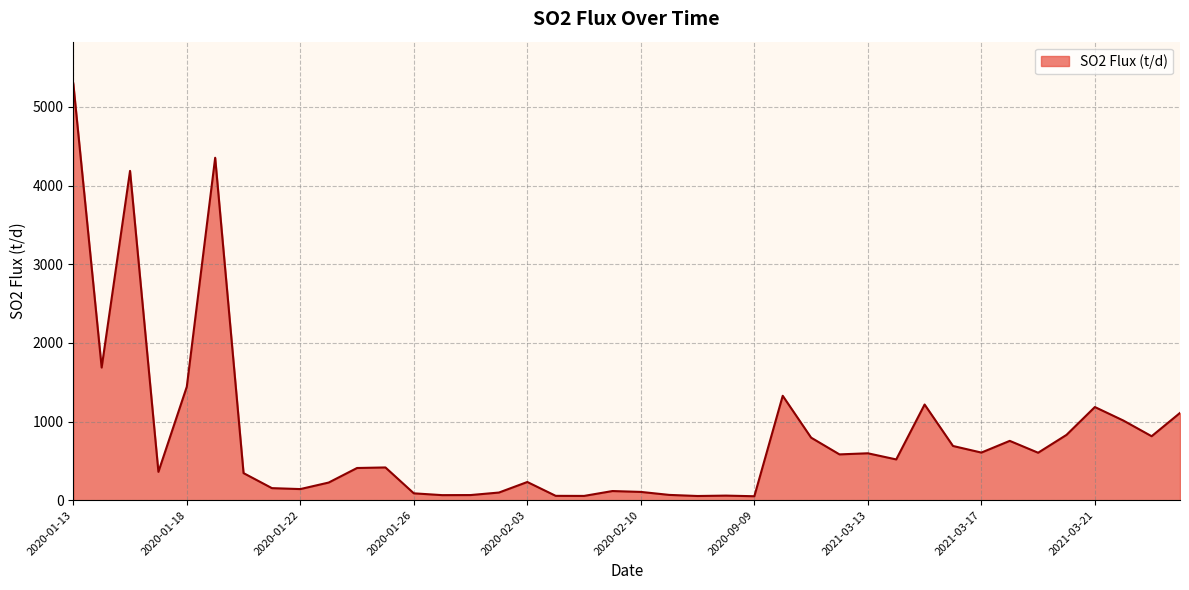

What is the maximum value shown in the chart?

5299